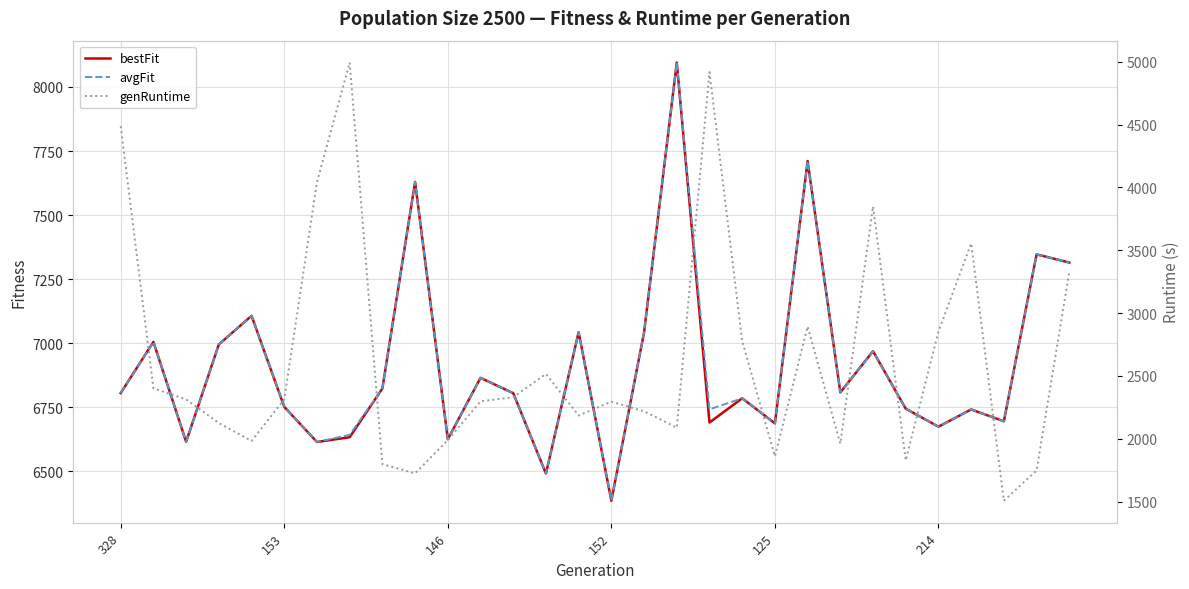

How many values in the bestFit series exceed 6805?

16